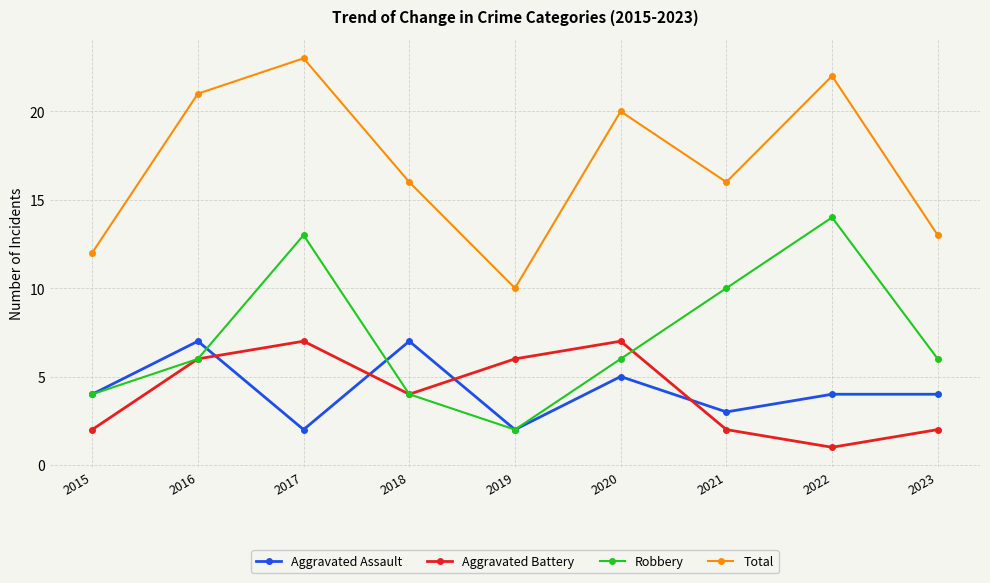

Is it true that Aggravated Assault equals 4 at 2015?

True